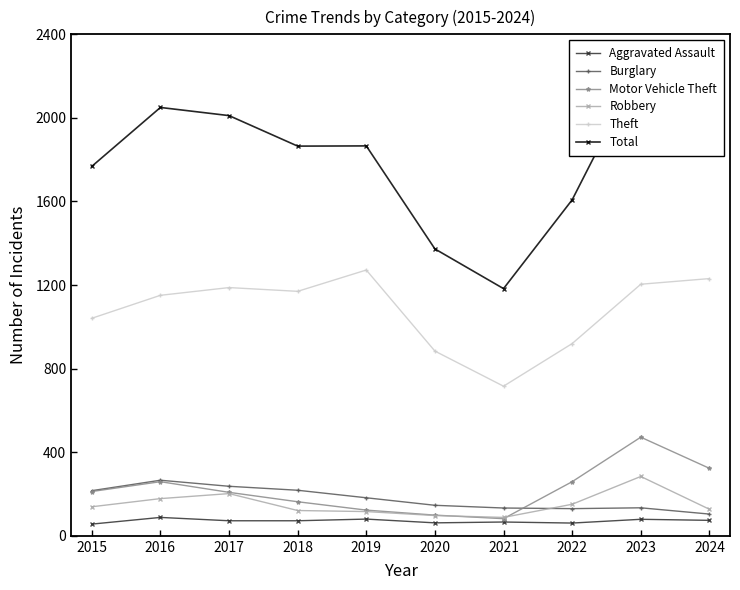

What is the difference between the Aggravated Assault values at 2018 and 2016?

16